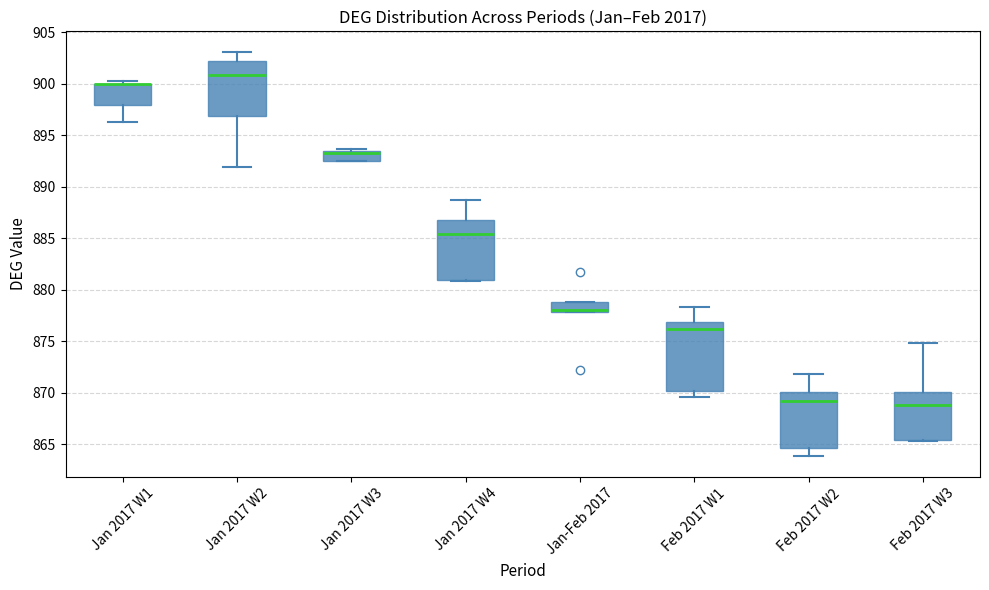

Where does the lower whisker of the box for Jan 2017 W1 end on the y-axis? The values are not printed on the chart, so give them approximately, as read against the axis.

896.5